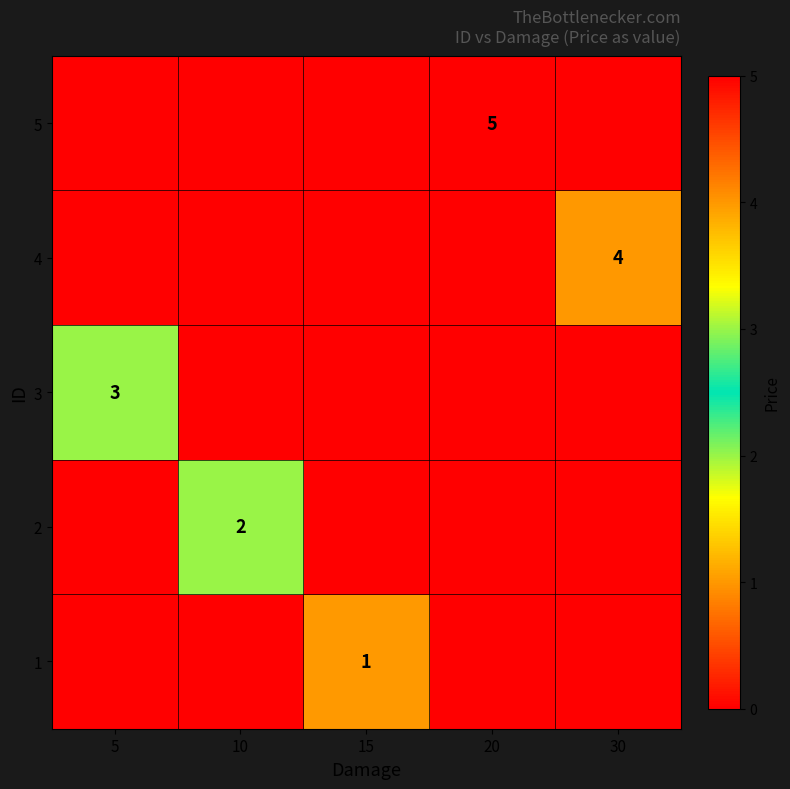

What is the total value across all series at 15?

1